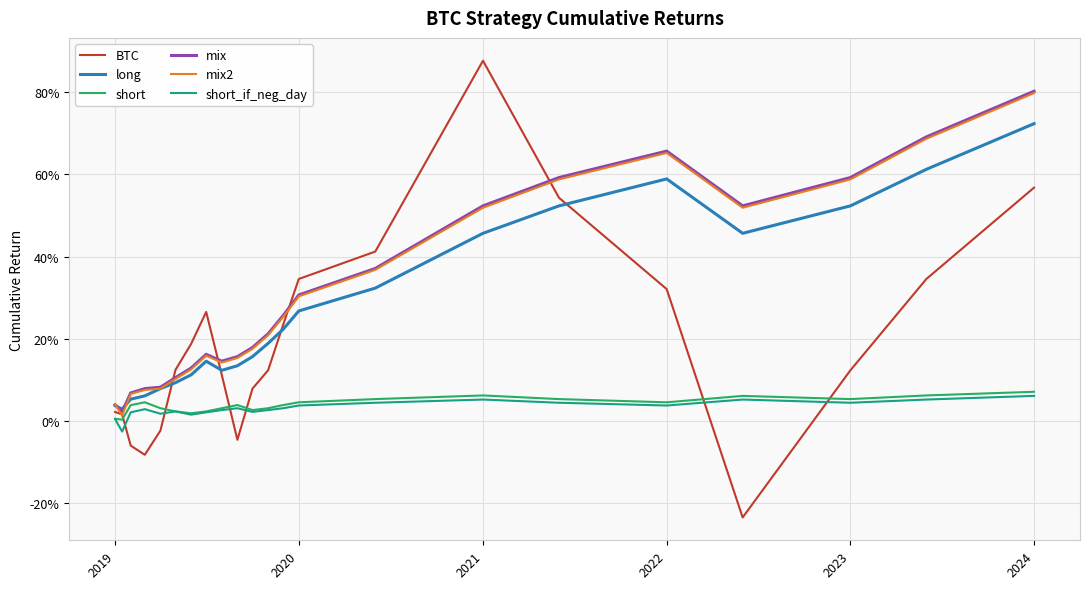

Does the chart have visible grid lines?

Yes